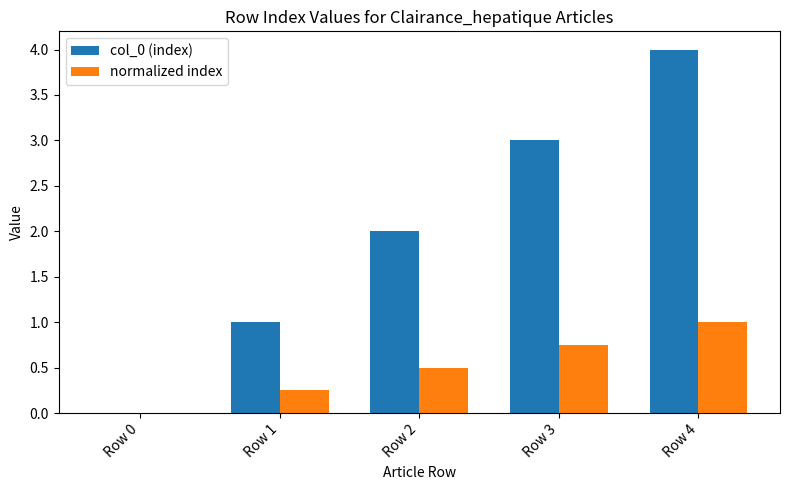

Count the number of data series in this chart.

2